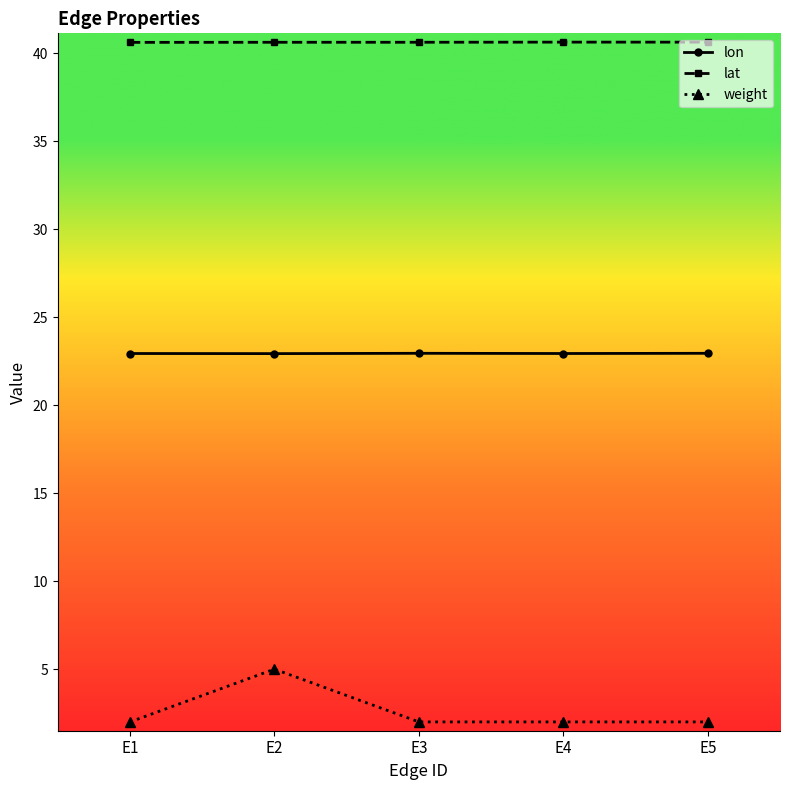

True or false: lon and weight intersect in this chart.

False